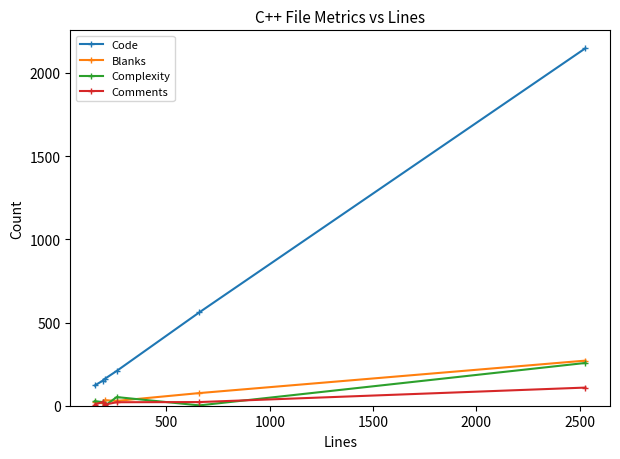

What are all the series names shown in the legend?

Code, Blanks, Complexity, Comments